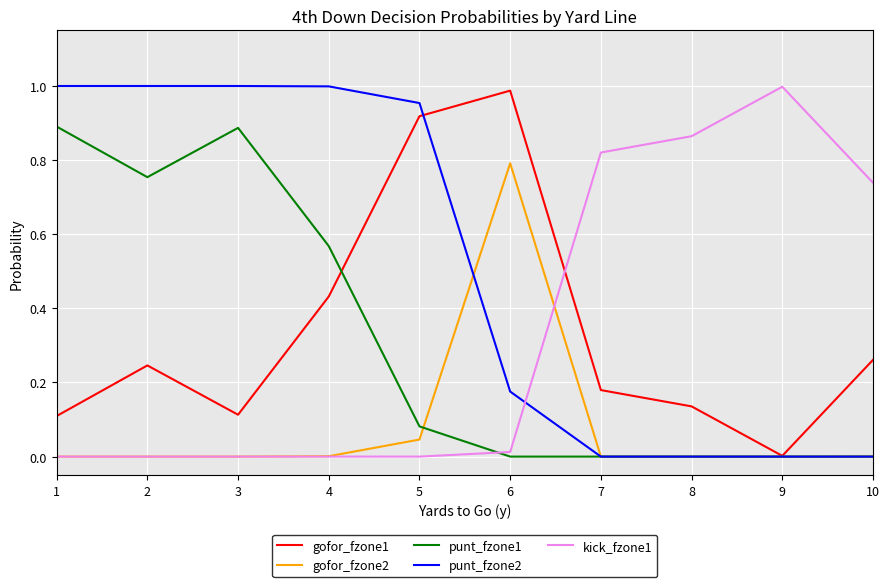

Is the value of punt_fzone2 at 2 greater than the value of punt_fzone1 at 5?

Yes